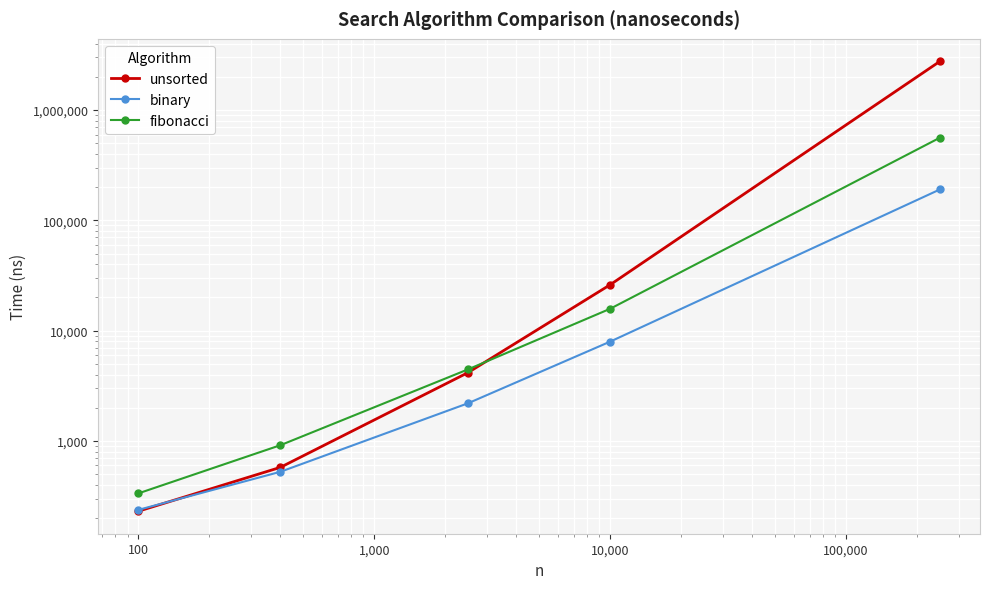

The fibonacci series shows 614.3 at 10. True or false?

False